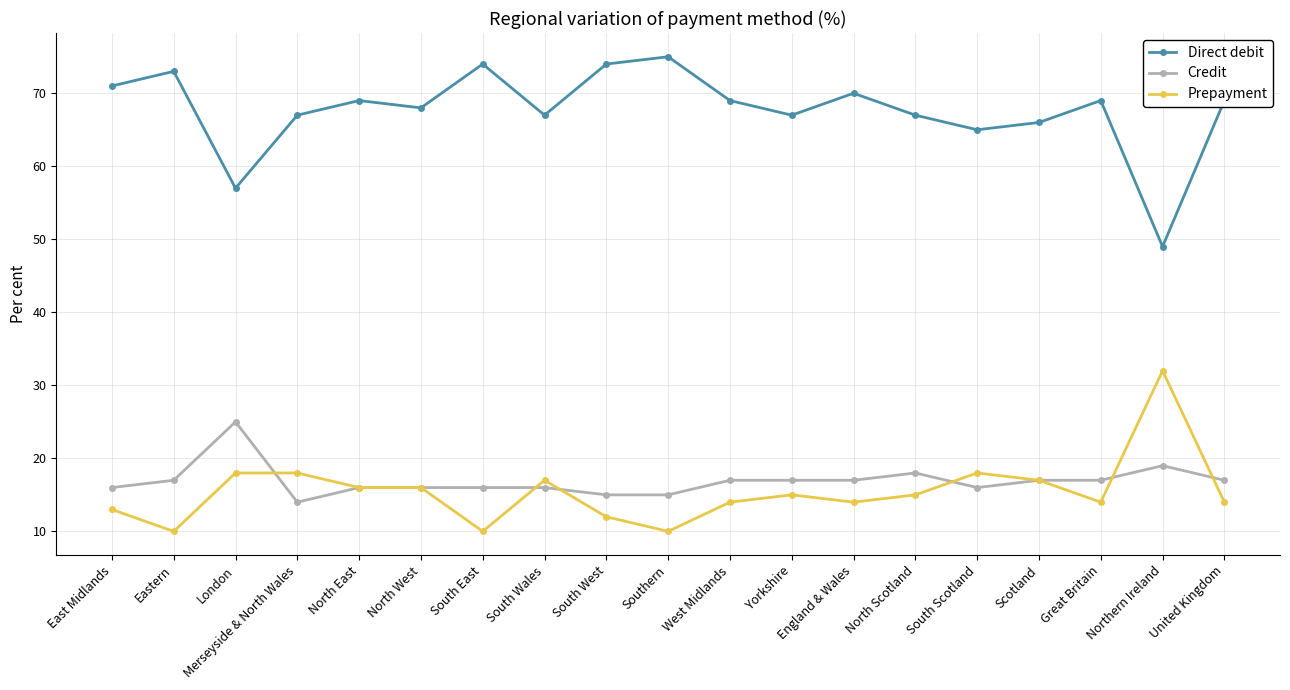

Is the value of Credit at Eastern greater than the value of Prepayment at London?

No